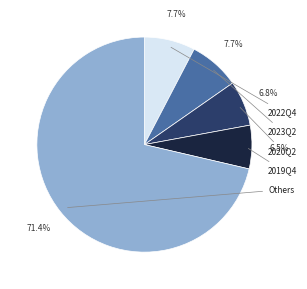

Is there any slice that represents more than half of the pie?

Yes